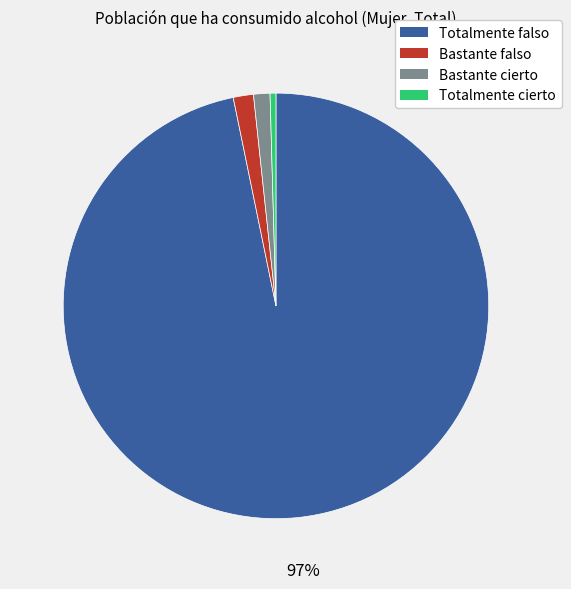

What percentage is the Totalmente falso slice, to the nearest percent?

97%